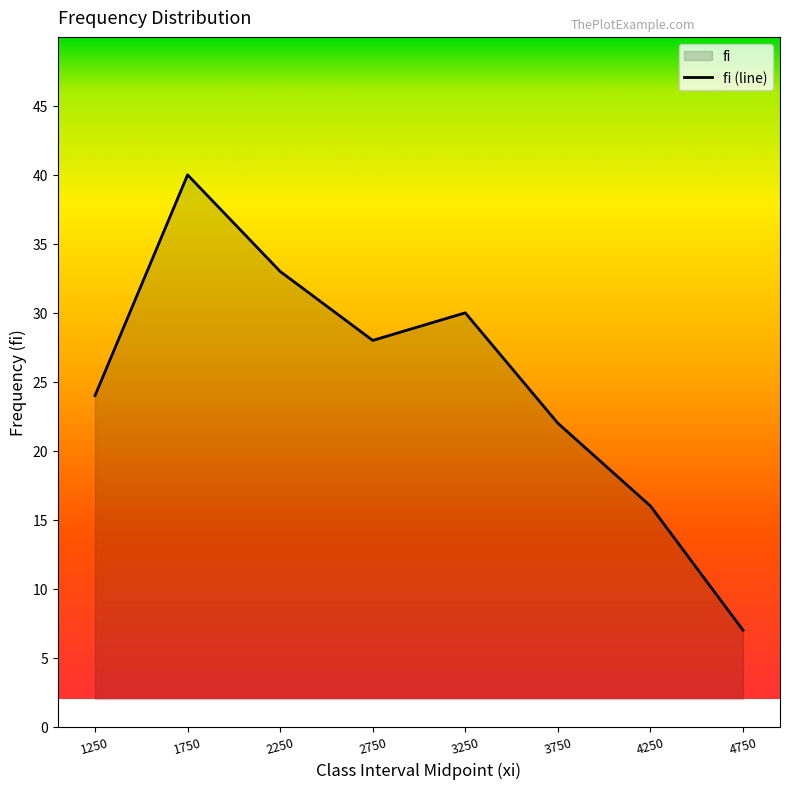

Does the chart display data point markers on the line(s)?

No